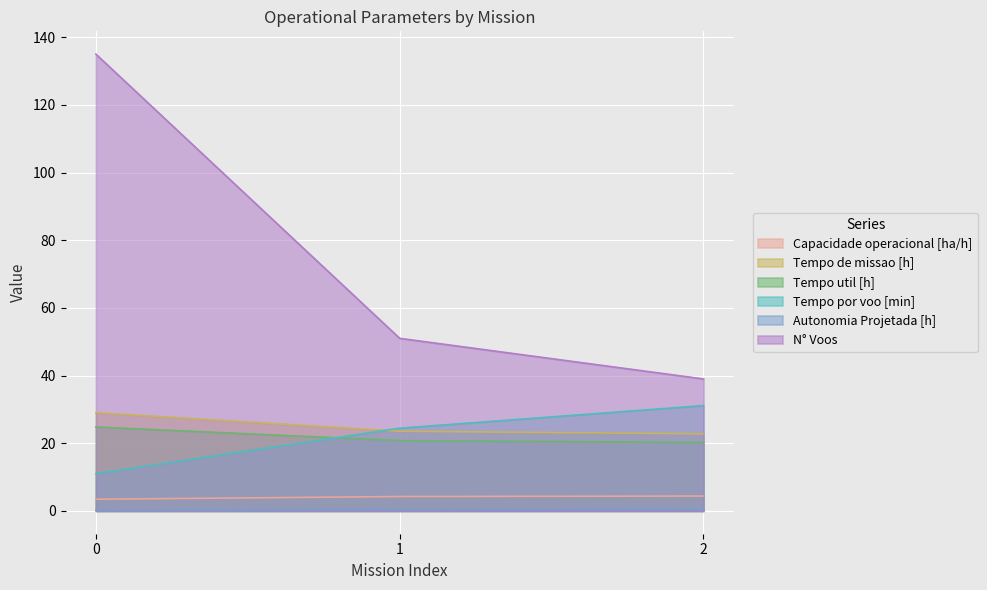

How many lines are shown in the chart?

6